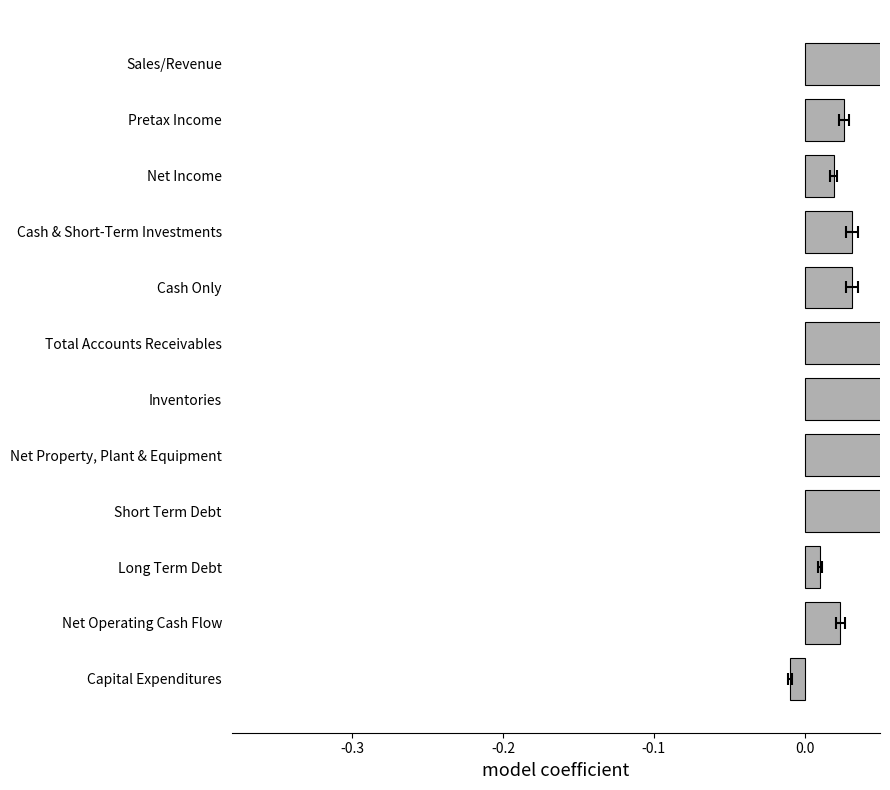

True or false: the data shows 0.0 at Total Accounts Receivables.

False